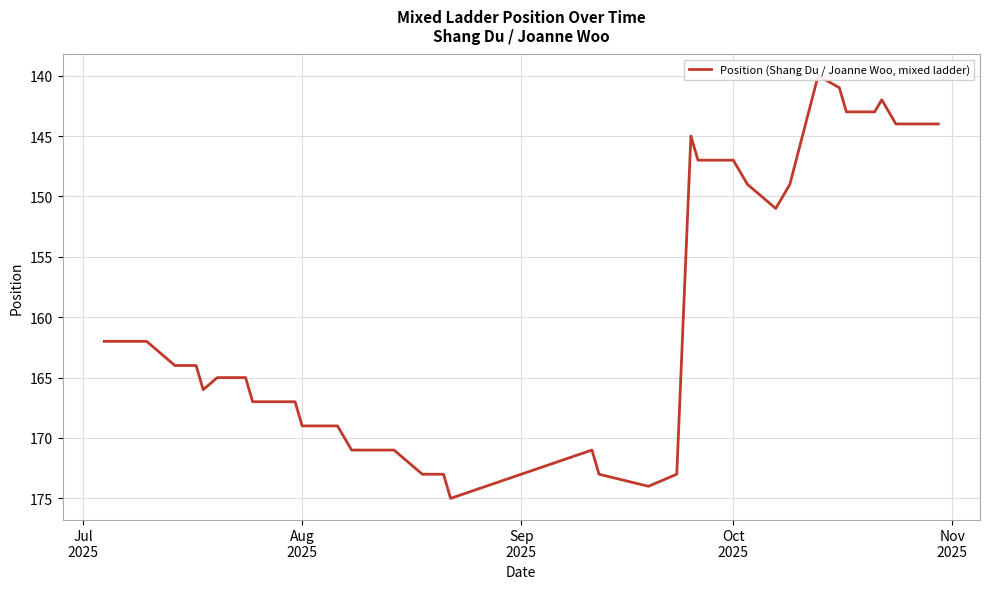

Reading left to right, transcribe all the data shown in this chart.

162	162	164	164	164	166	165	165	167	167	167	169	169	171	171	171	173	173	175	171	173	174	173	145	147	147	147	149	151	149	140	141	143	143	142	144	144